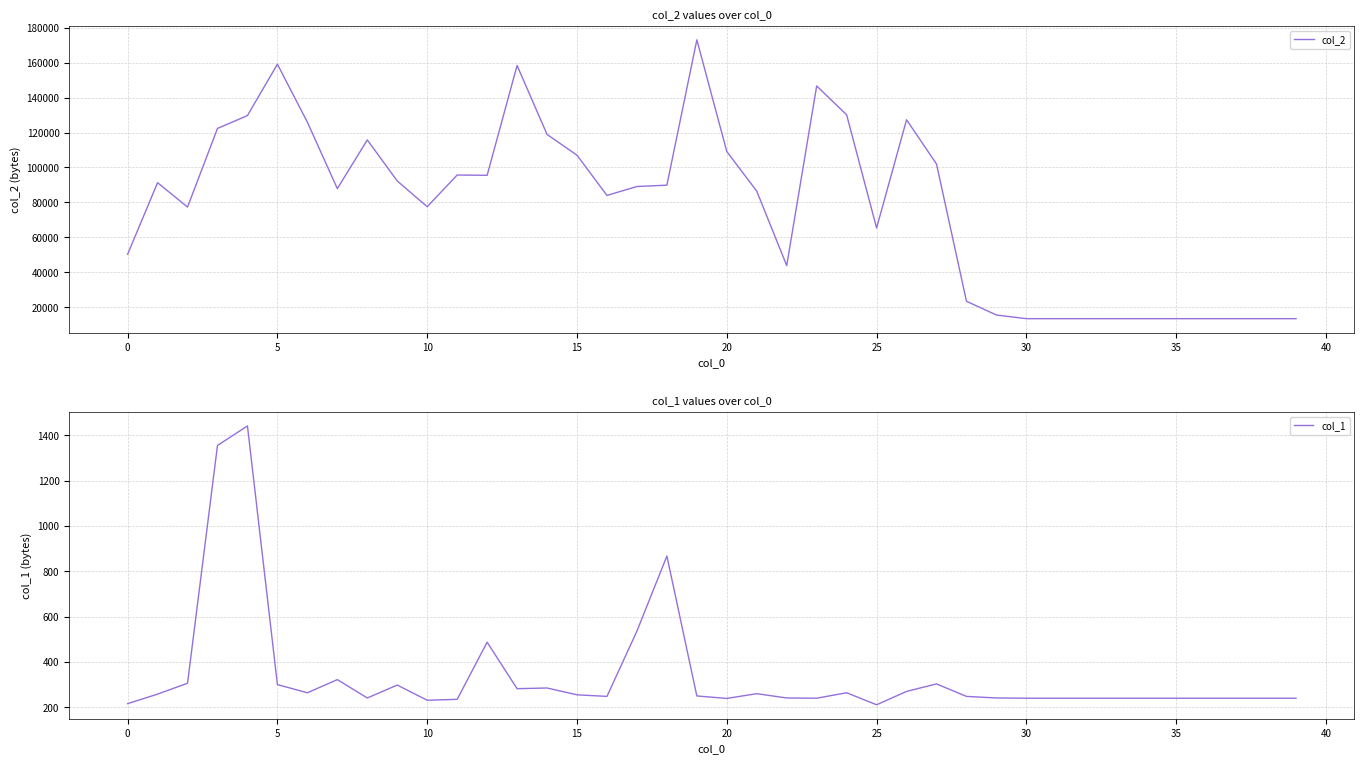

What is the sum of the col_2 values at 25 and 27?

167337